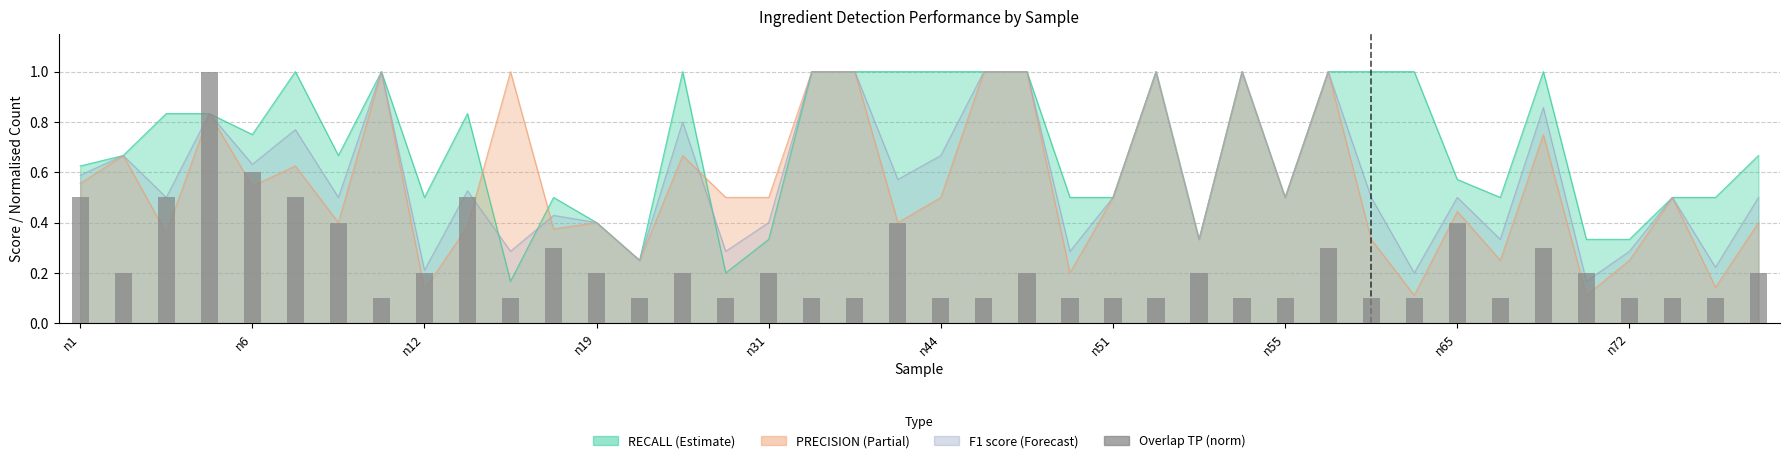

True or false: the data shows 0.3 at 35.

False